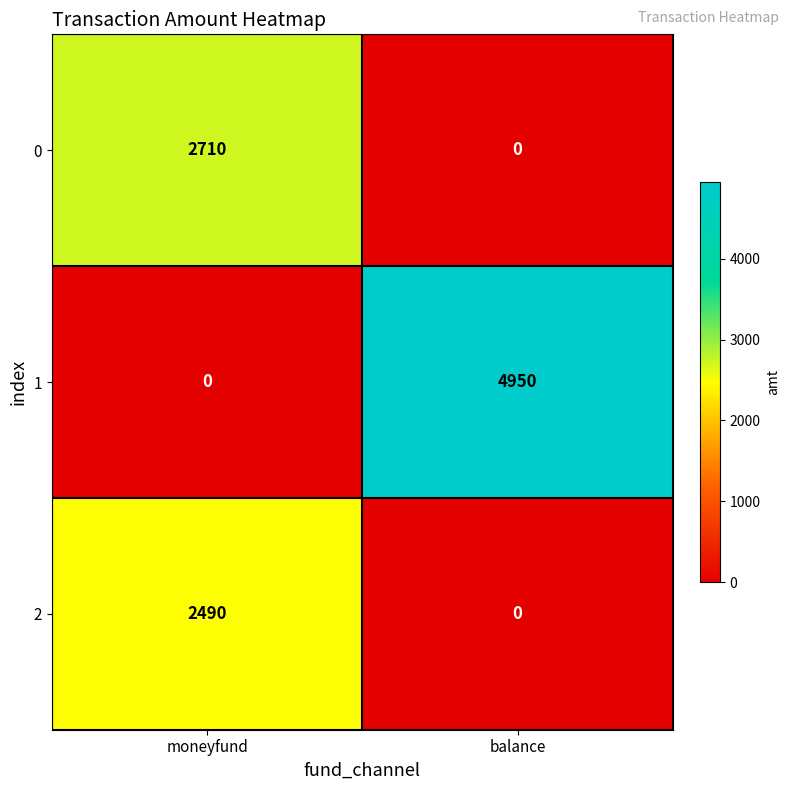

Reading left to right, extract all data points from this chart.

0: 2710	0
1: 0	4950
2: 2490	0